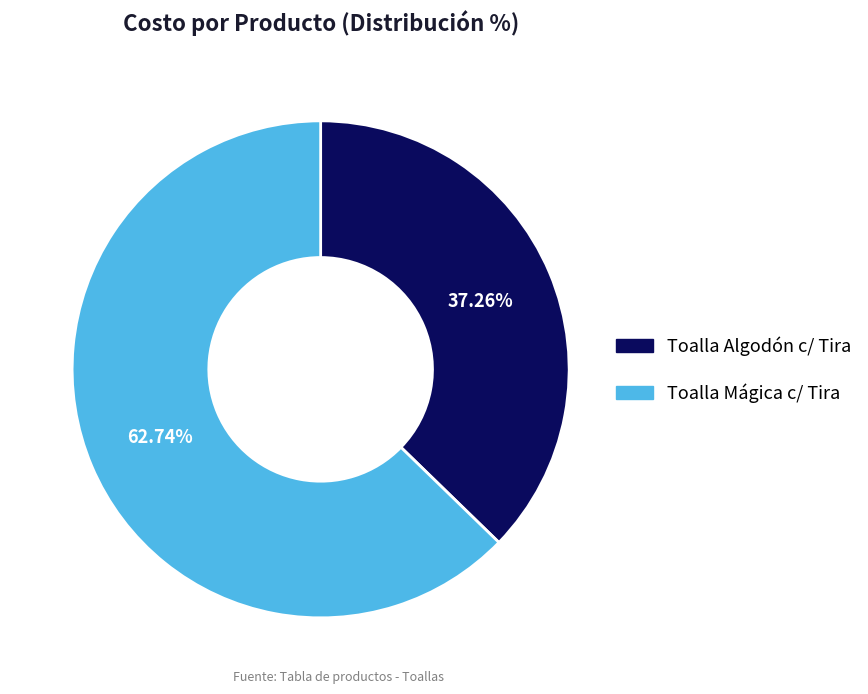

How many segments does this pie chart have?

2